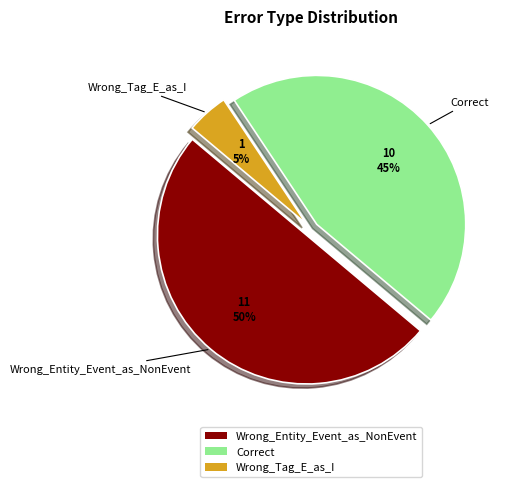

Which category has the smallest portion of the pie?

Wrong_Tag_E_as_I